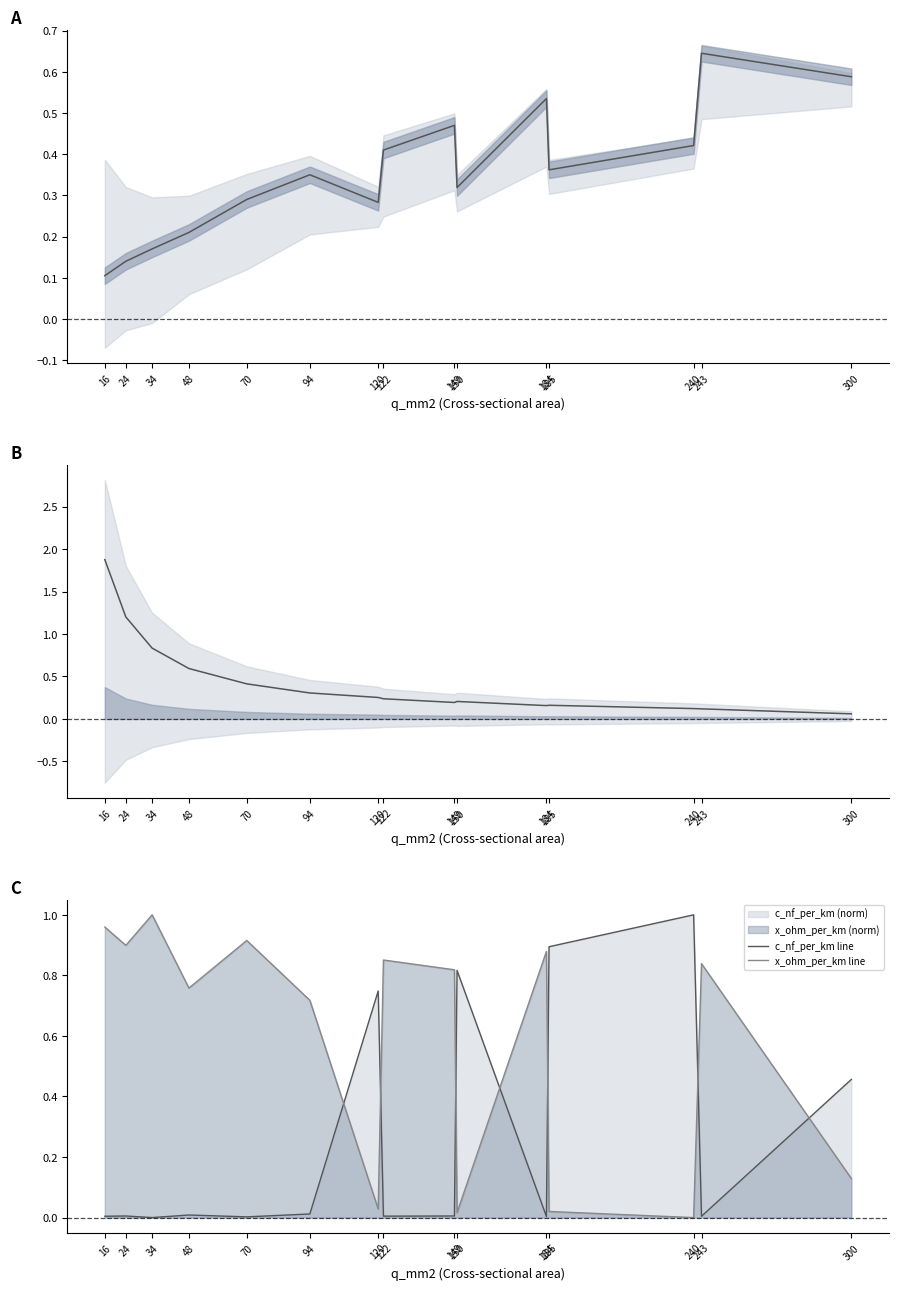

Reading left to right, list all the values displayed in this chart.

max_i_ka: 0.1	0.1	0.2	0.2	0.3	0.3	0.3	0.4	0.5	0.3	0.5	0.4	0.4	0.6	0.6
r_ohm_per_km: 1.9	1.2	0.8	0.6	0.4	0.3	0.3	0.2	0.2	0.2	0.2	0.2	0.1	0.1	0.1
c_nf_per_km line: 0.0	0.0	0.0	0.0	0.0	0.0	0.7	0.0	0.0	0.8	0.0	0.9	1.0	0.0	0.5
x_ohm_per_km line: 1.0	0.9	1.0	0.8	0.9	0.7	0.0	0.9	0.8	0.0	0.9	0.0	0.0	0.8	0.1